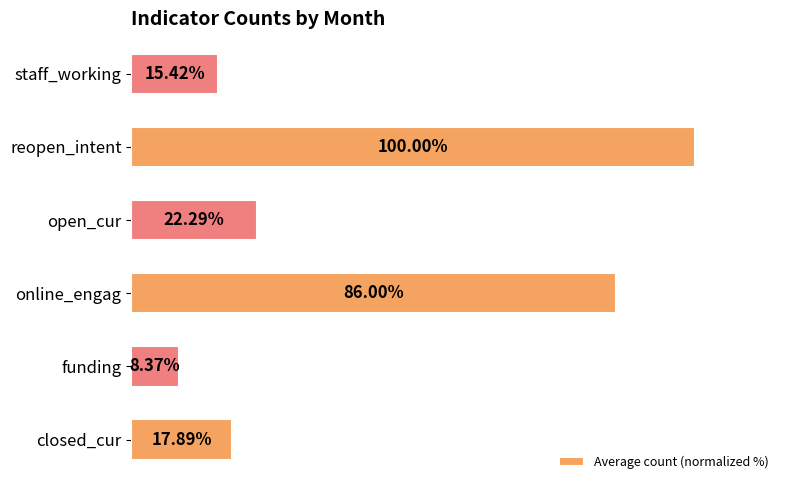

List the labels in order of value, smallest first.

funding, staff_working, closed_cur, open_cur, online_engag, reopen_intent